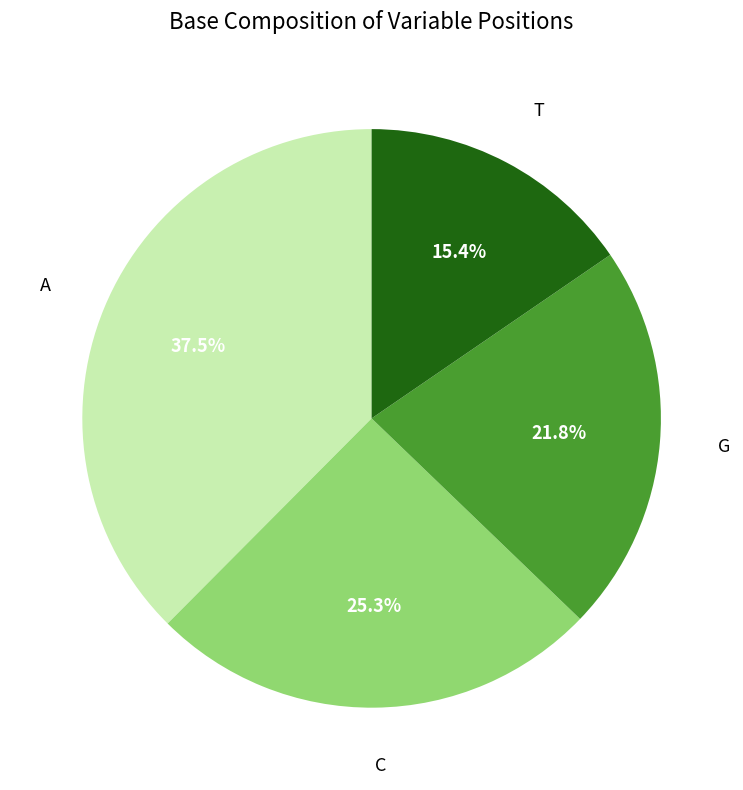

Is there a majority slice in this chart?

No